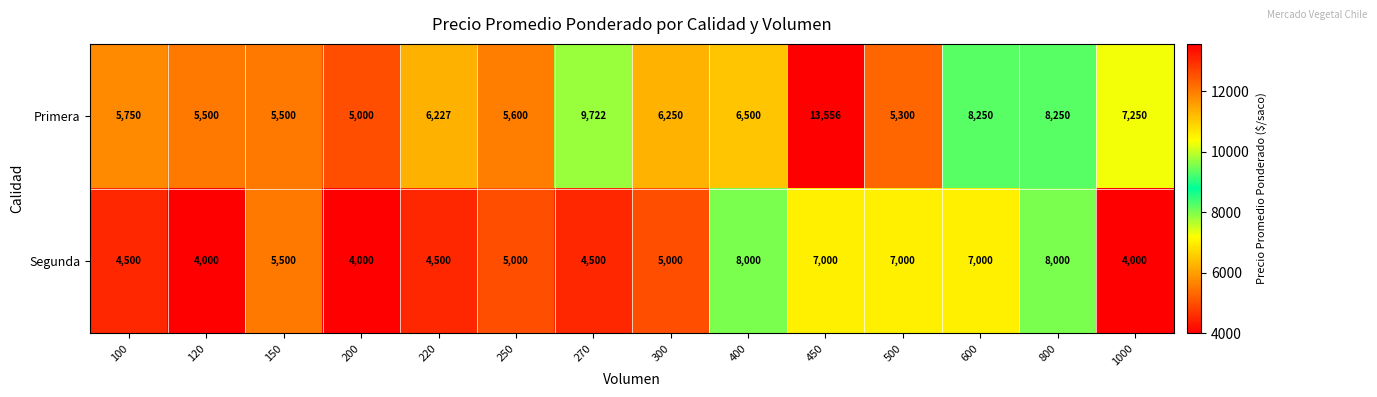

What is the difference between the second highest and second lowest values in the Primera series?

4422